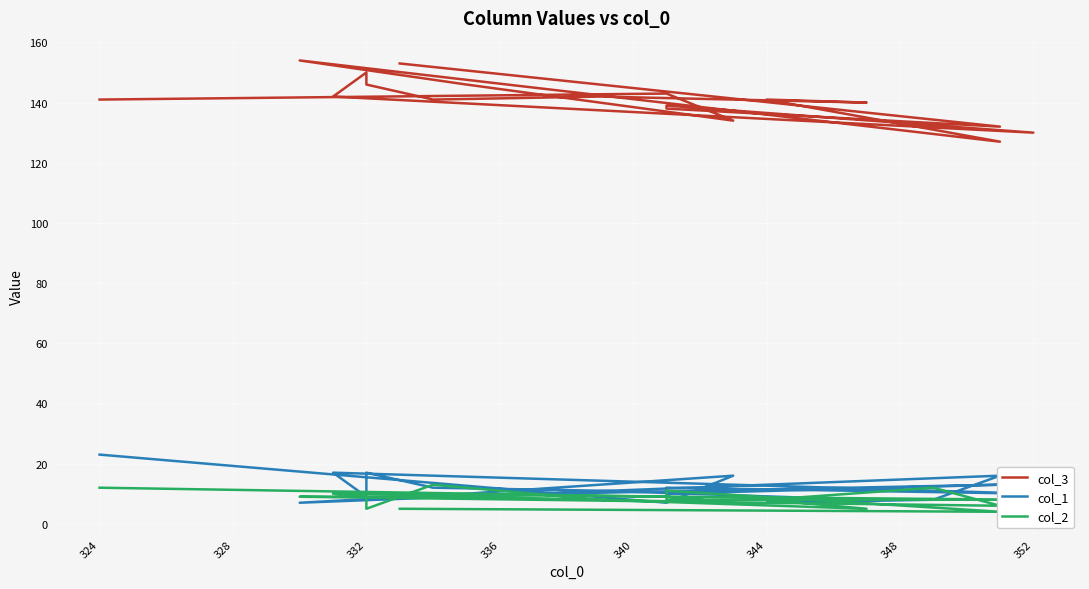

What is the label of the 8th point from the right?

332